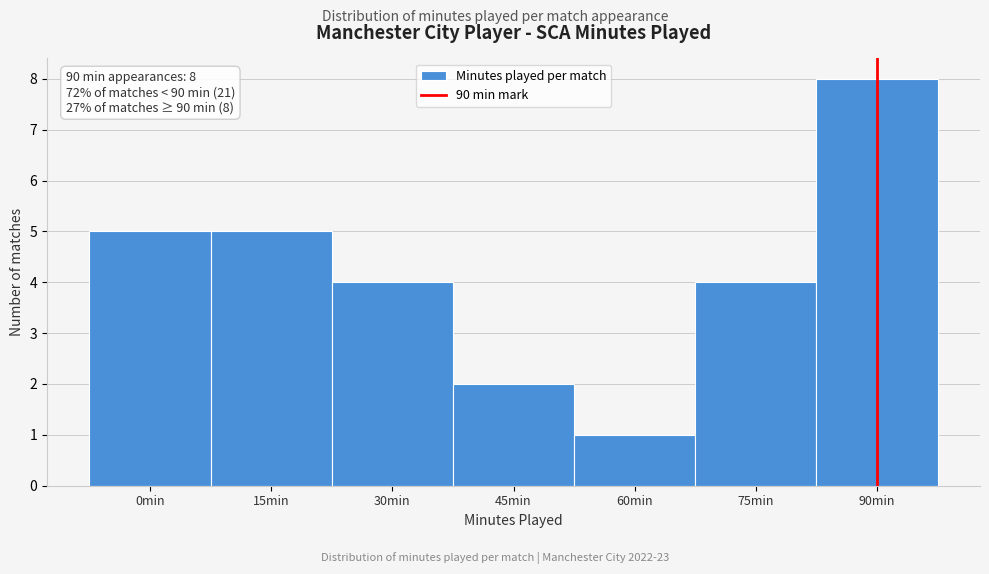

Reading left to right, transcribe all the data shown in this chart.

0min=5	15min=5	30min=4	45min=2	60min=1	75min=4	90min=8